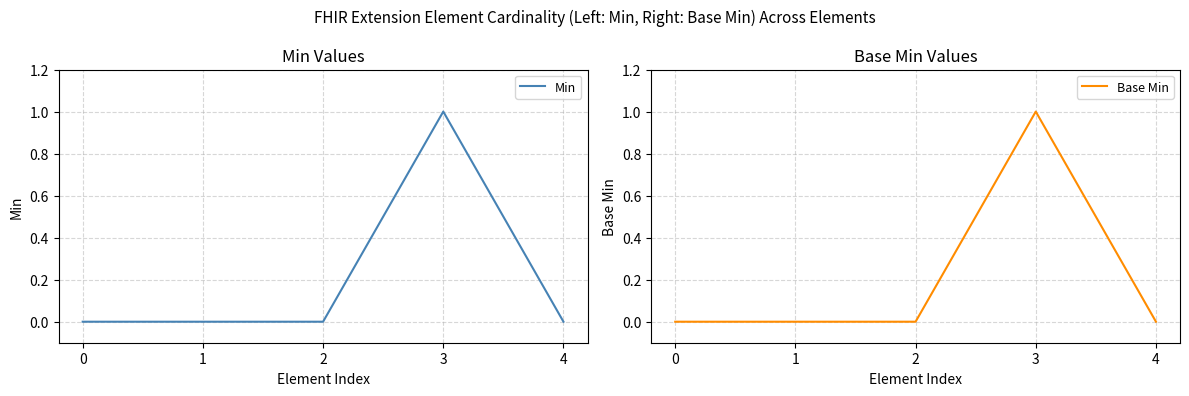

Between 1 and 3, which is larger?

3